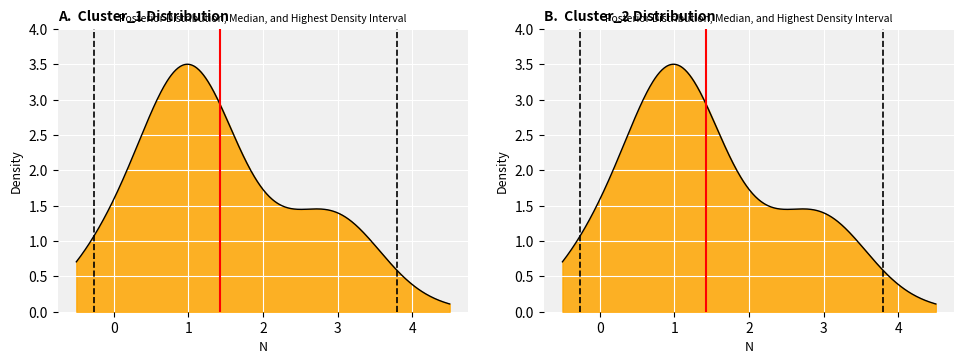

How many positive values does the HDI Upper series have?

1